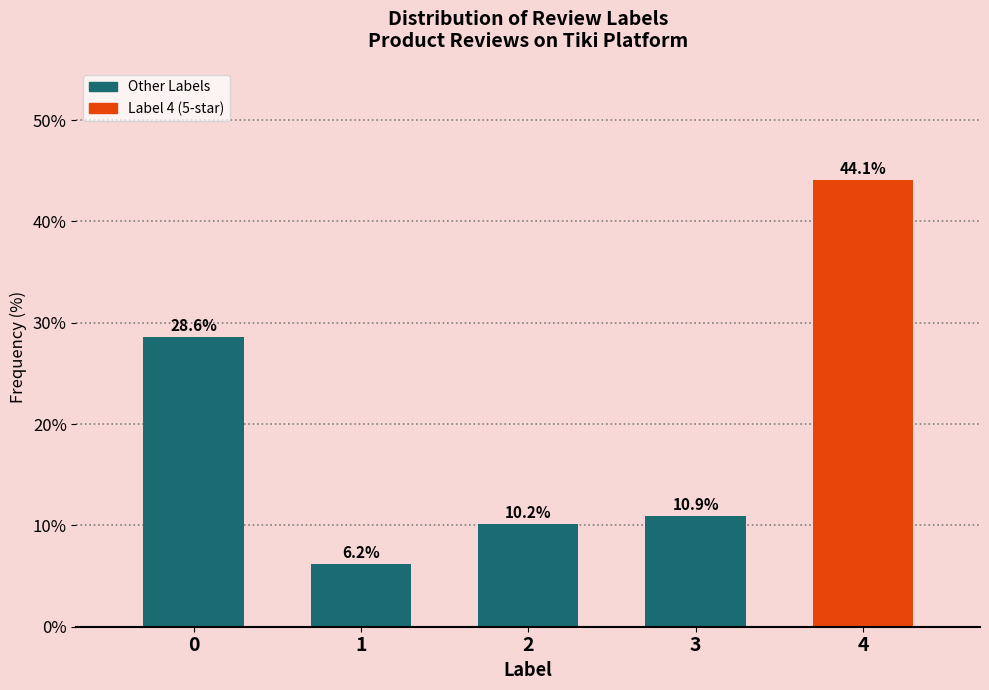

Reading left to right, transcribe all the data shown in this chart.

0=28.6	1=6.2	2=10.2	3=10.9	4=44.1